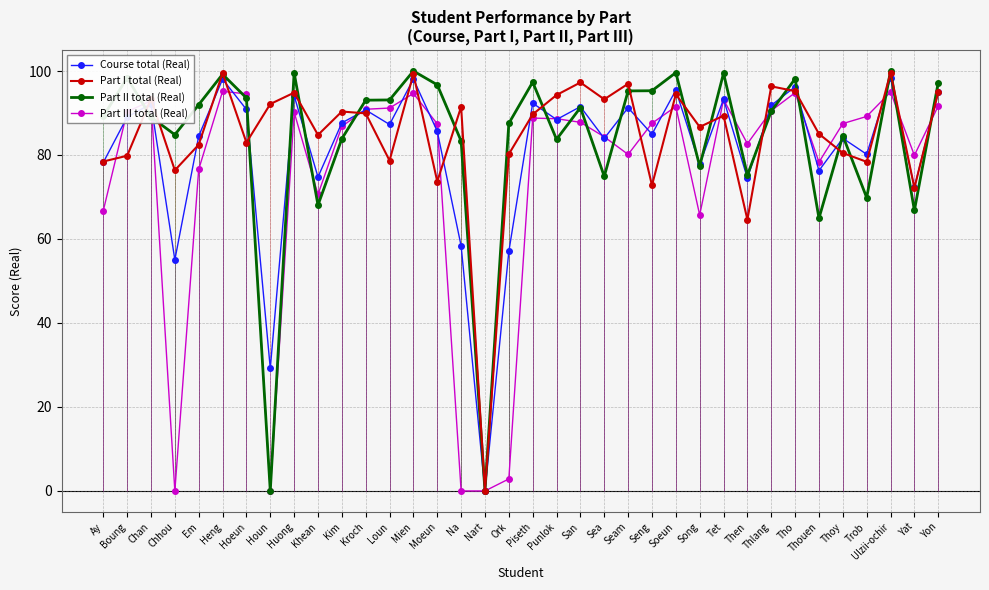

Rank the series at Kroch from lowest to highest value.

Part I total (Real), Course total (Real), Part III total (Real), Part II total (Real)